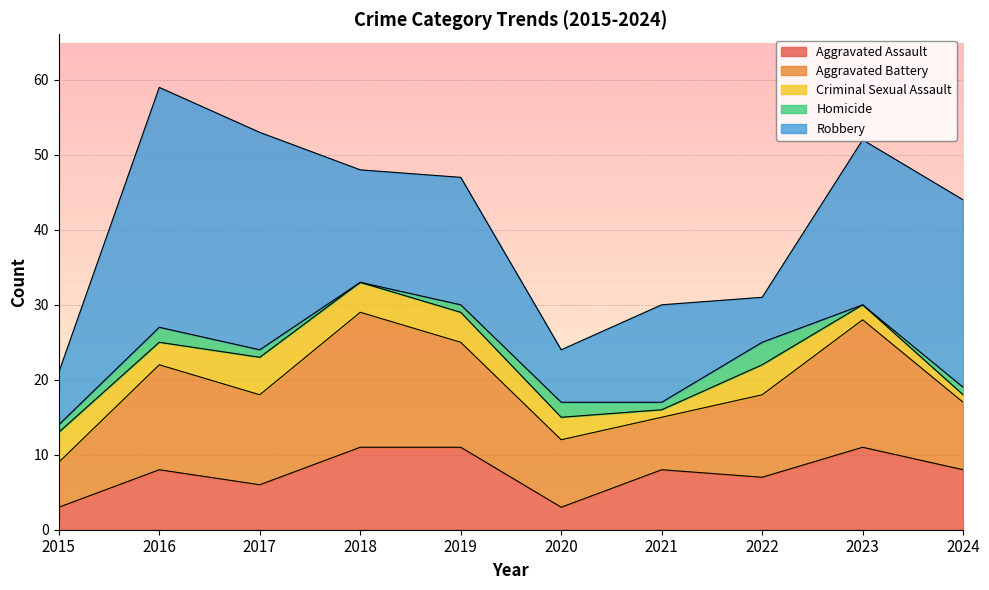

How many data points in Criminal Sexual Assault are less than 4?

5